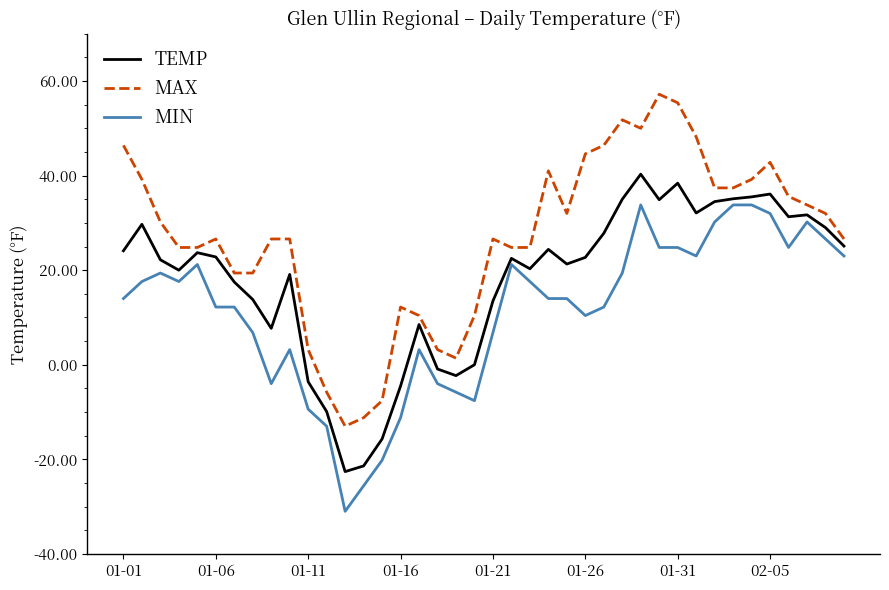

How many lines are shown in the chart?

3